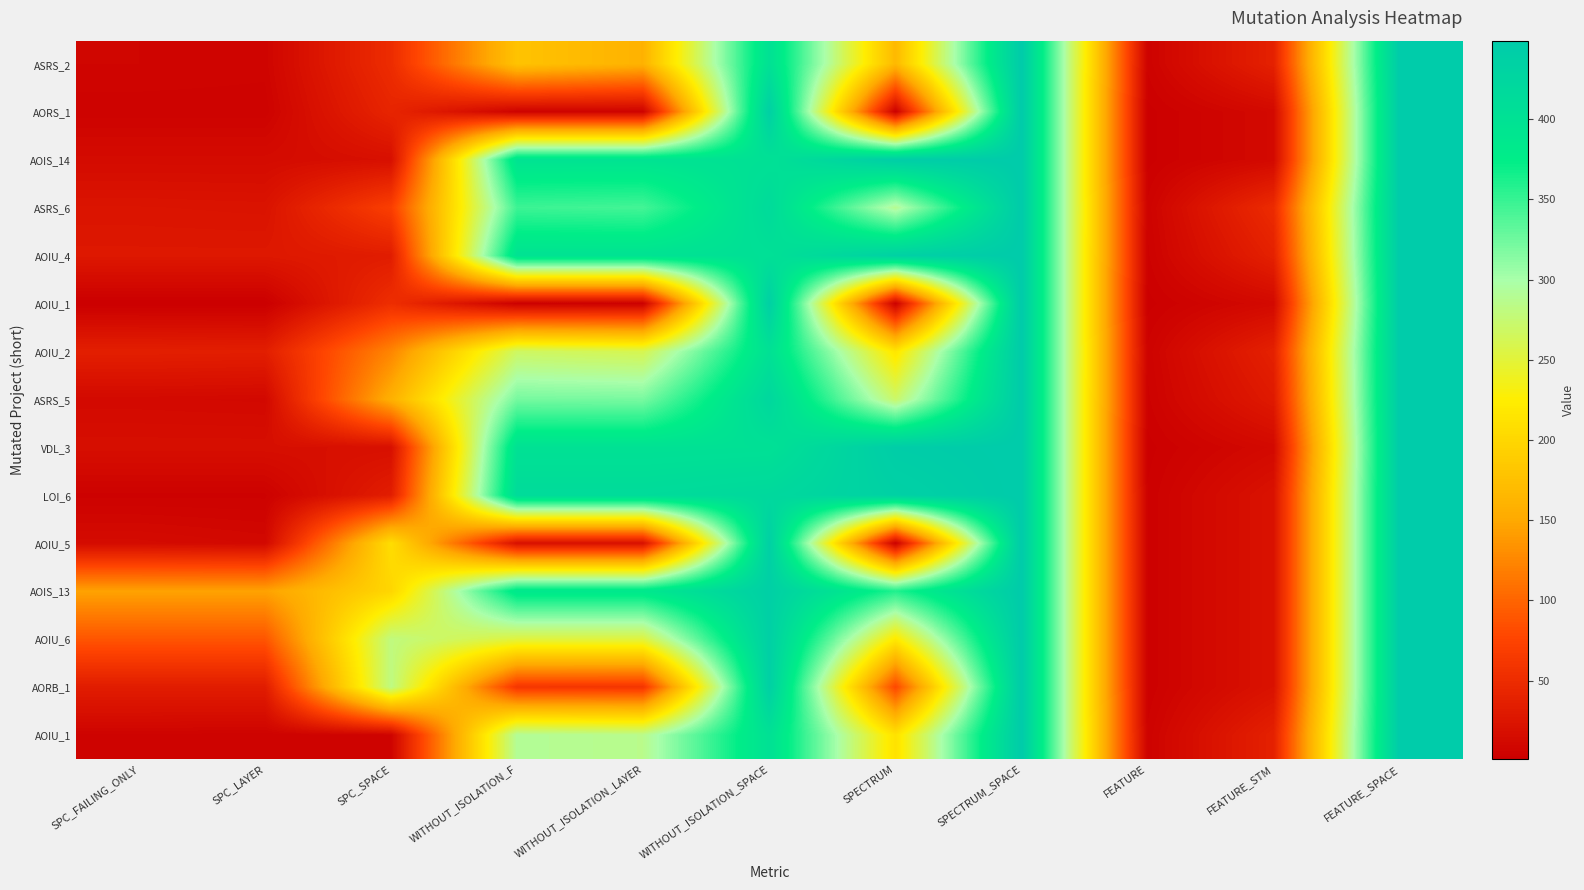

What is the total value across all series at FEATURE_STM?

389